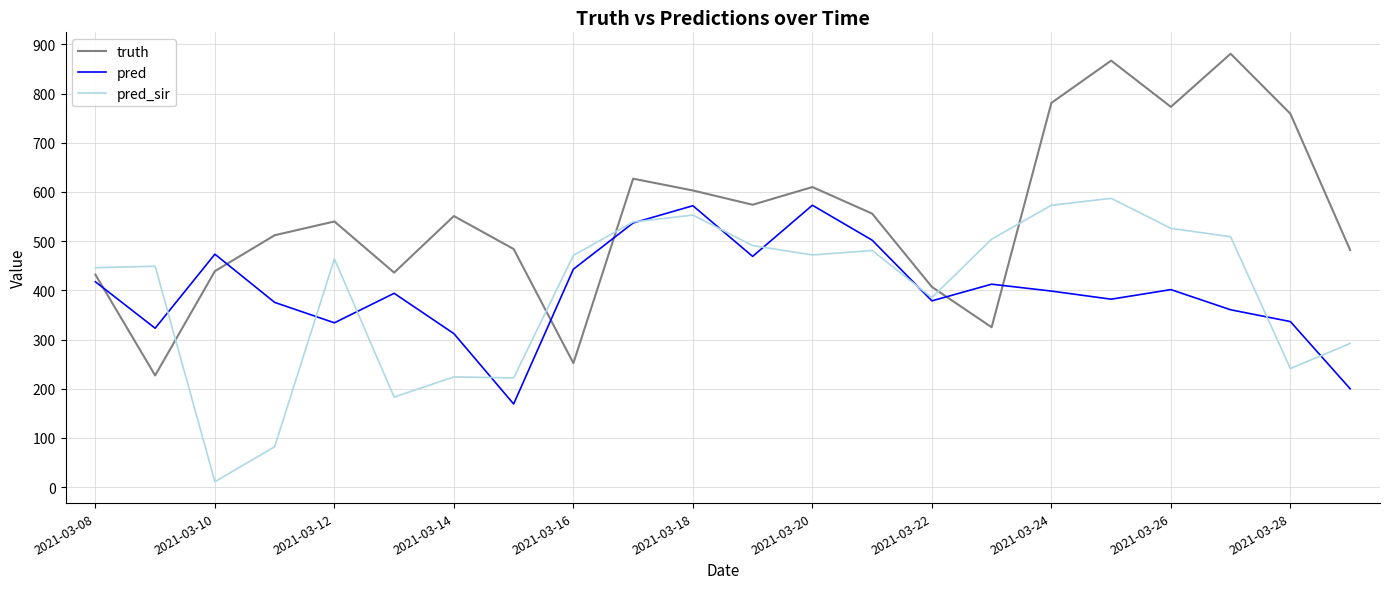

Which series has the largest total across all categories?

truth